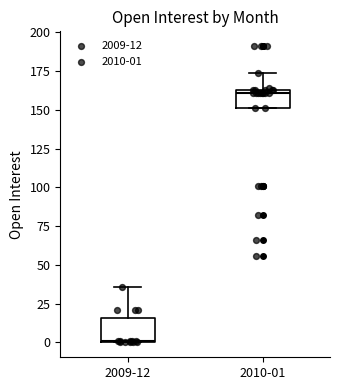

Where does the upper whisker of the box for 2010-01 end on the y-axis? The values are not printed on the chart, so give them approximately, as read against the axis.

175